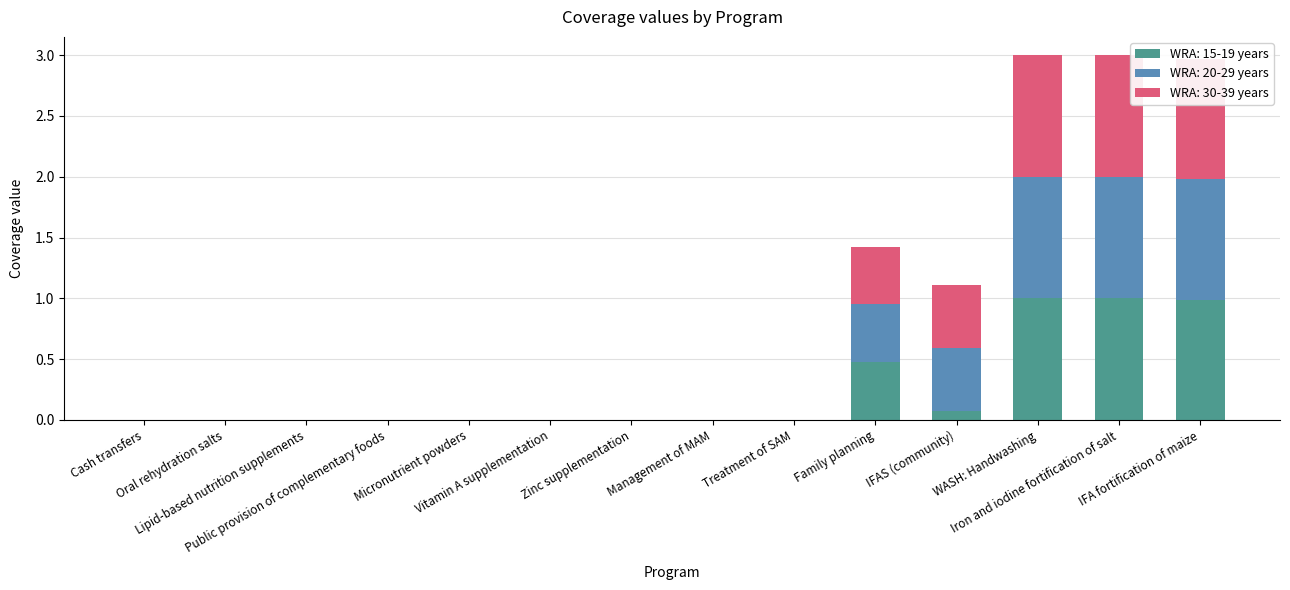

What is the maximum value for WRA: 15-19 years?

1.0